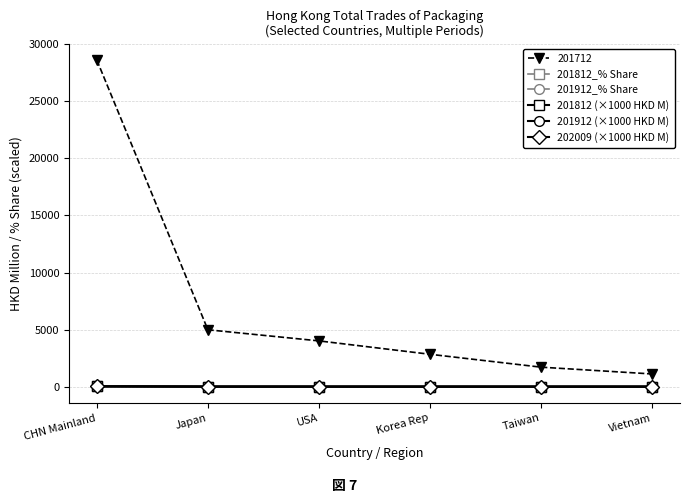

How many data points in 201812 (×1000 HKD M) are less than 3?

3